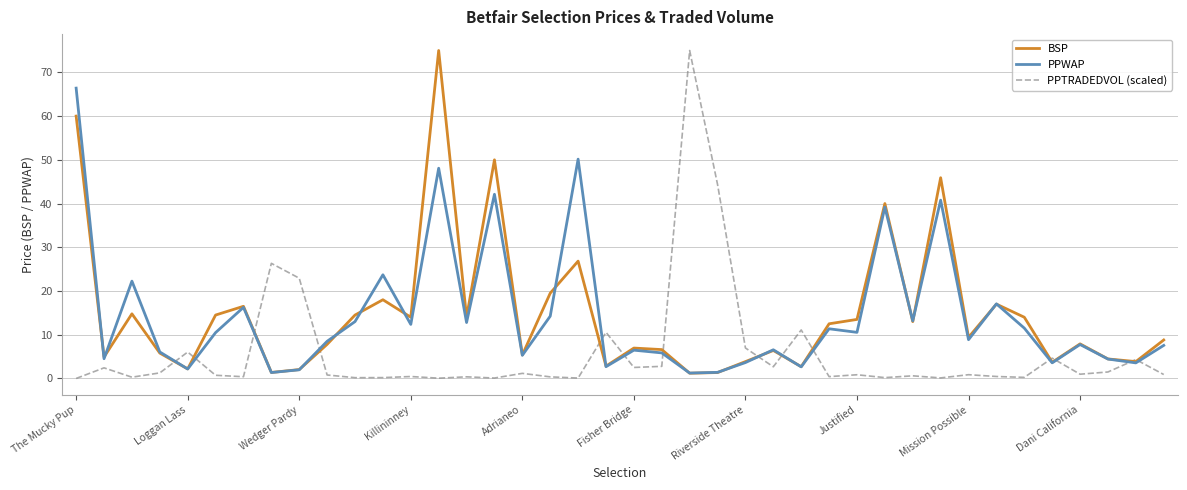

True or false: PPTRADEDVOL (scaled) has more than 1 interior local peaks.

True